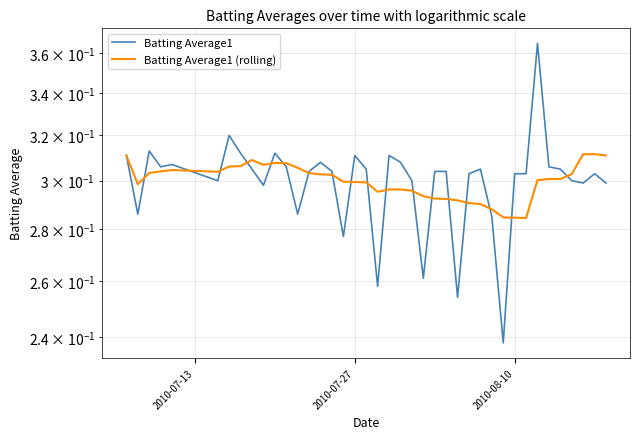

Does the chart have visible grid lines?

Yes